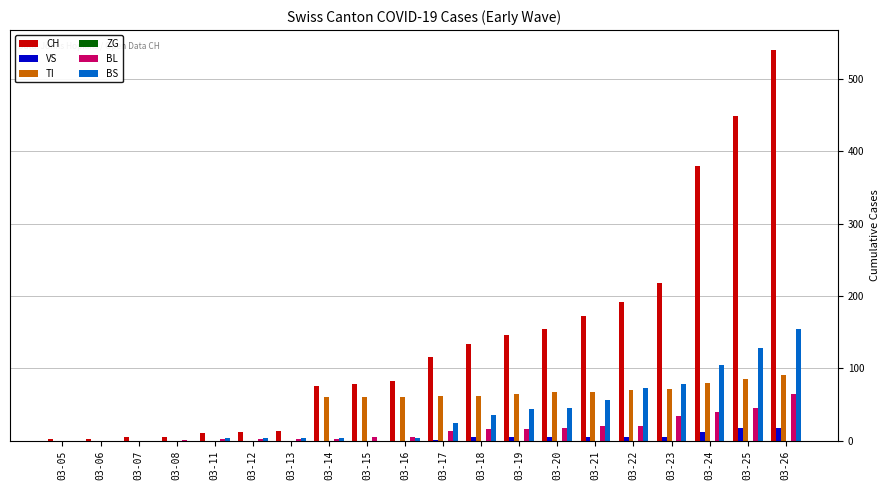

Is the value of BS at 03-15 greater than the value of BL at 03-19?

No